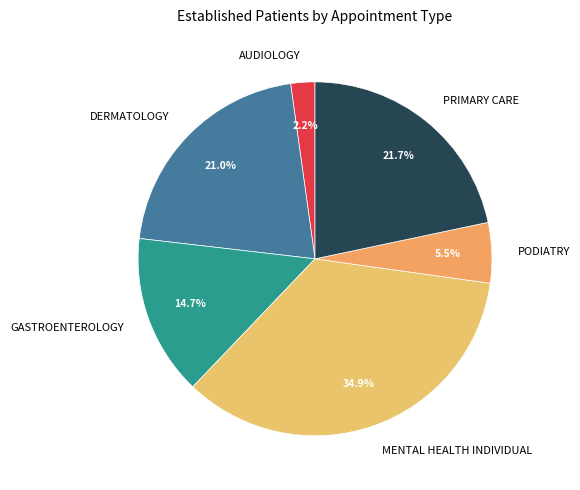

Which category has the biggest portion of the pie?

MENTAL HEALTH INDIVIDUAL